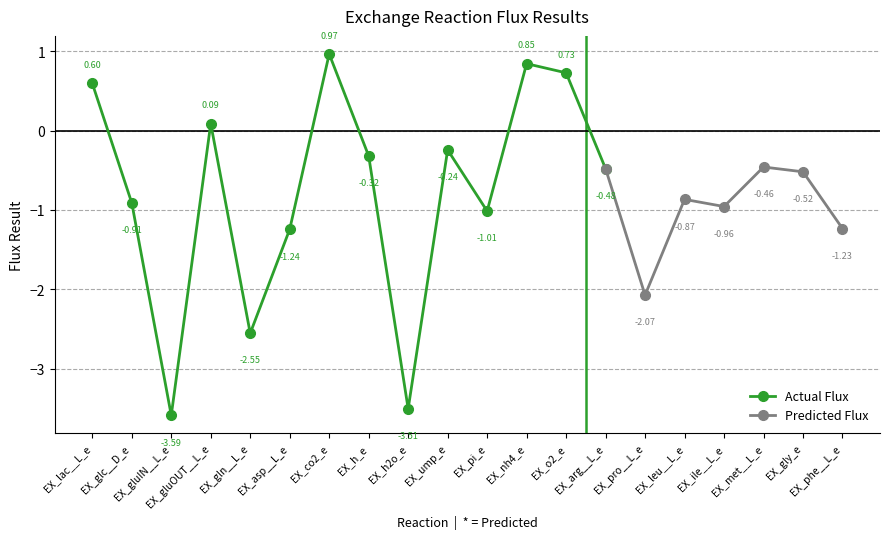

At which label is the value closest to -1?

EX_pi_e